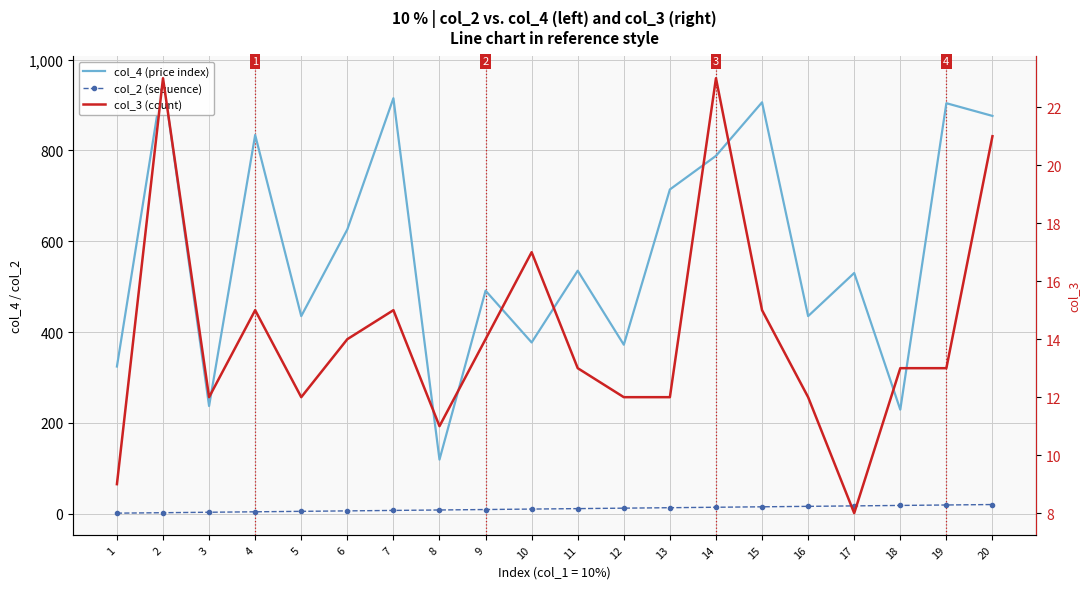

Which has a higher value, 18 or 12?

12